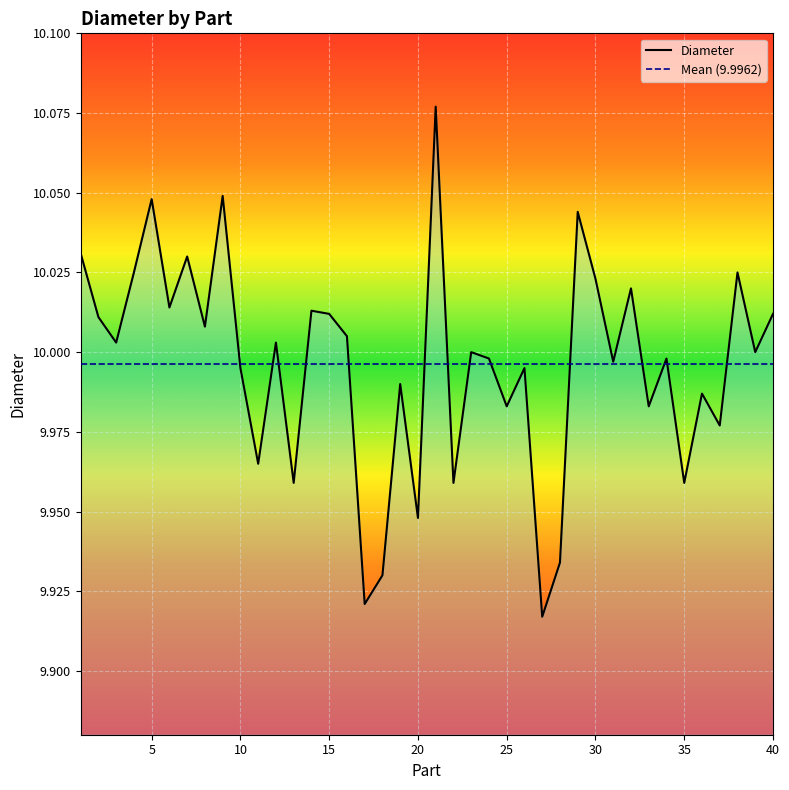

At which label is the value closest to 9?

27